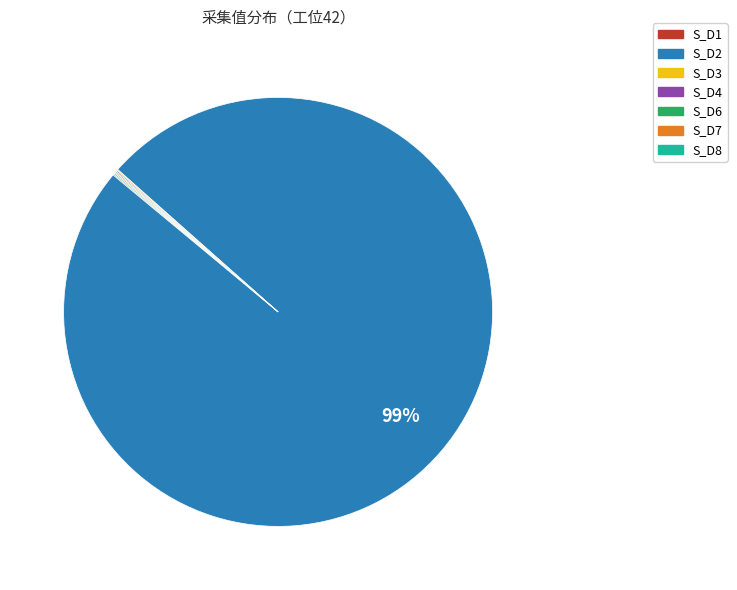

To the nearest percent, what is the average slice percentage?

14%